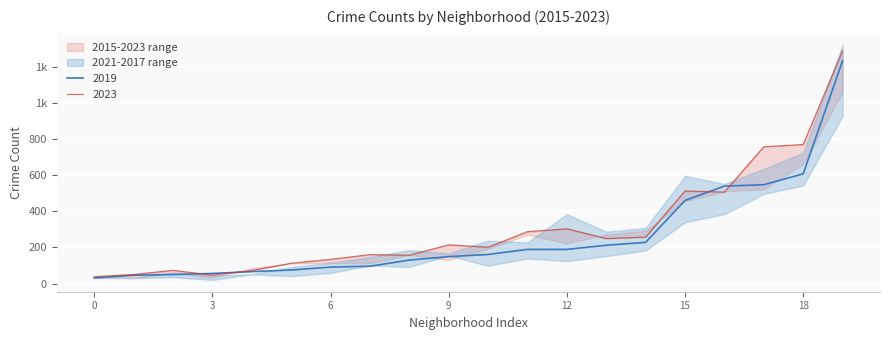

After their last crossing, which series has the higher values: 2019 or 2021?

2019